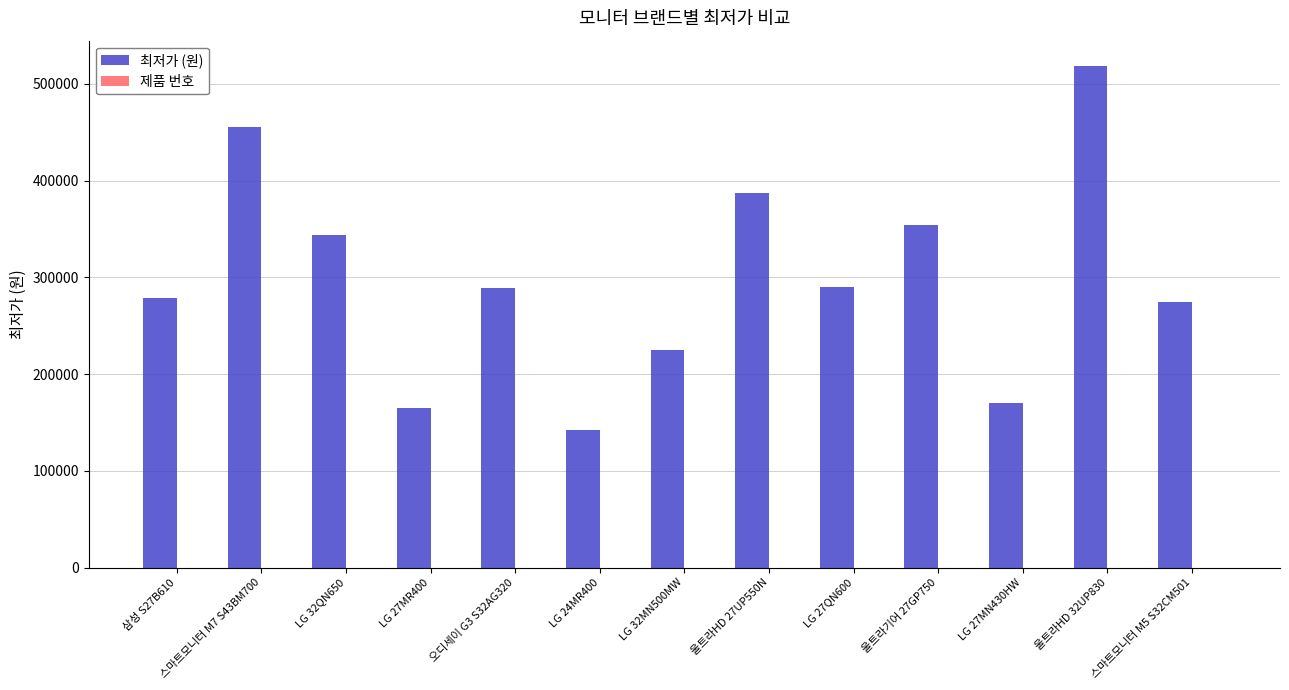

At which category is the sum across all series the highest?

울트라HD 32UP830